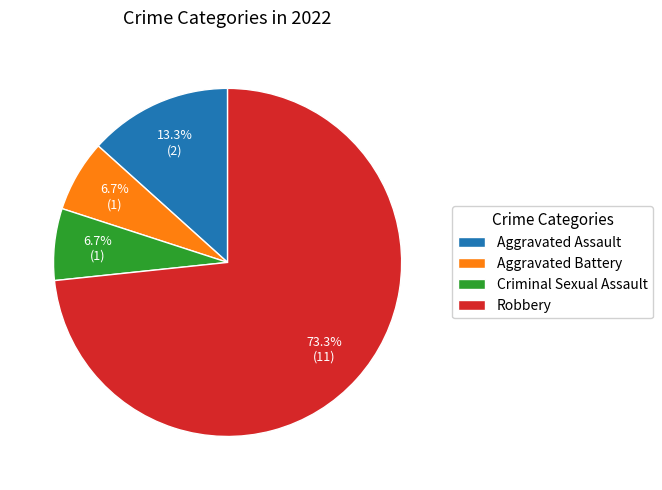

True or false: Aggravated Battery accounts for 7% of the total.

True